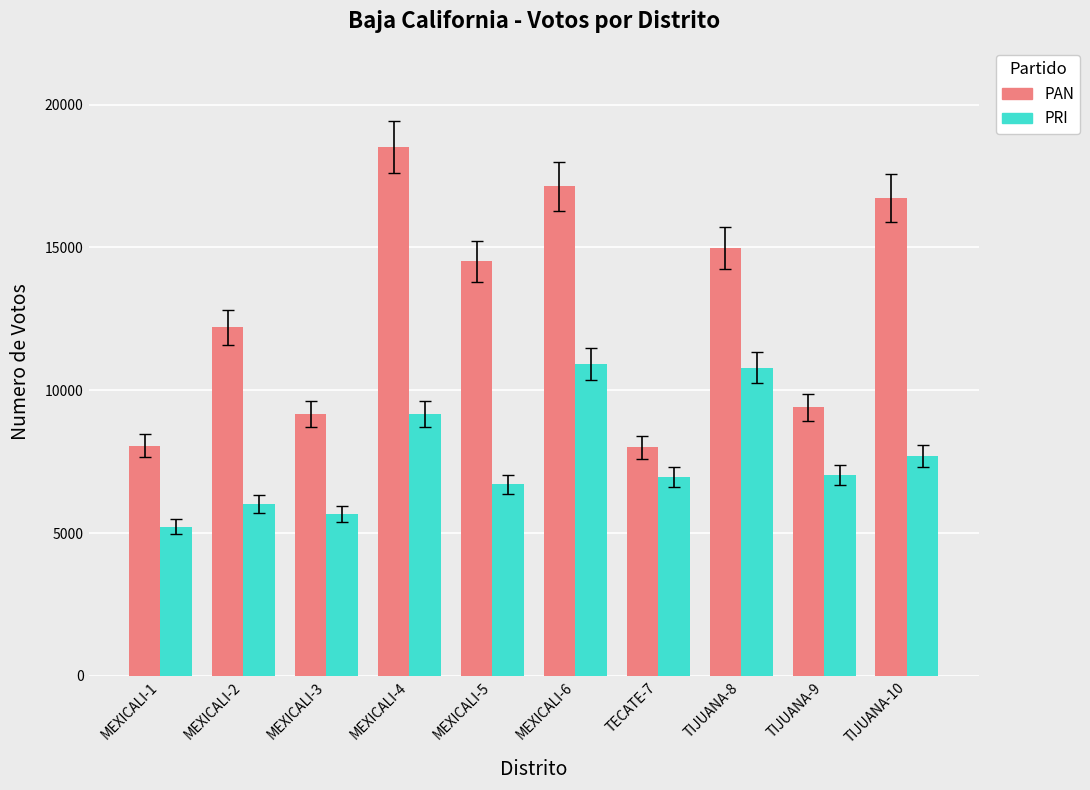

How many bars are there in each group?

2